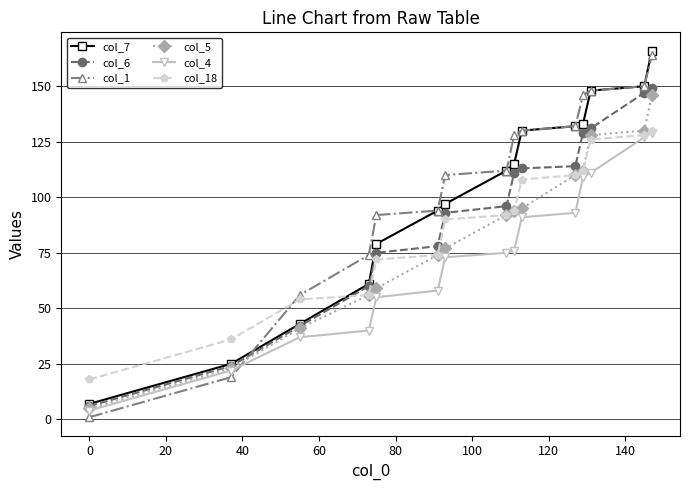

Reading right to left, transcribe all the data shown in this chart.

col_7: 166	150	148	133	132	130	115	112	97	94	79	61	43	25	7
col_6: 149	147	131	129	114	113	111	96	93	78	75	60	42	24	6
col_1: 164	150	148	146	132	130	128	112	110	94	92	74	56	19	1
col_5: 146	130	128	112	110	95	94	92	77	74	59	56	41	23	5
col_4: 129	127	111	109	93	91	76	75	73	58	55	40	37	22	4
col_18: 130	128	126	112	110	108	94	92	90	74	72	56	54	36	18